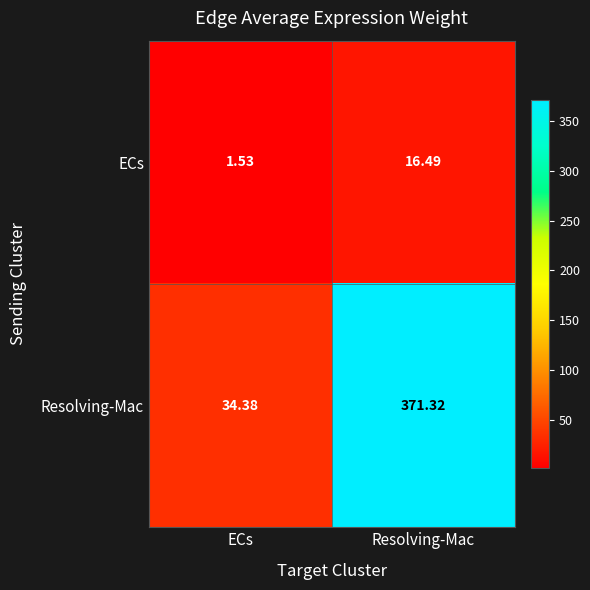

List the series in order of their overall mean, lowest first.

ECs, Resolving-Mac